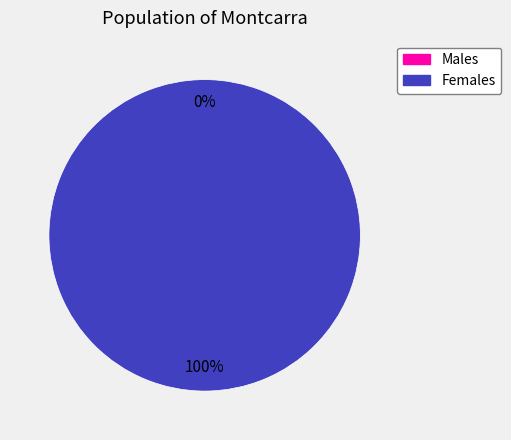

Which has a higher value, 1574794948 or 1572966872?

1574794948